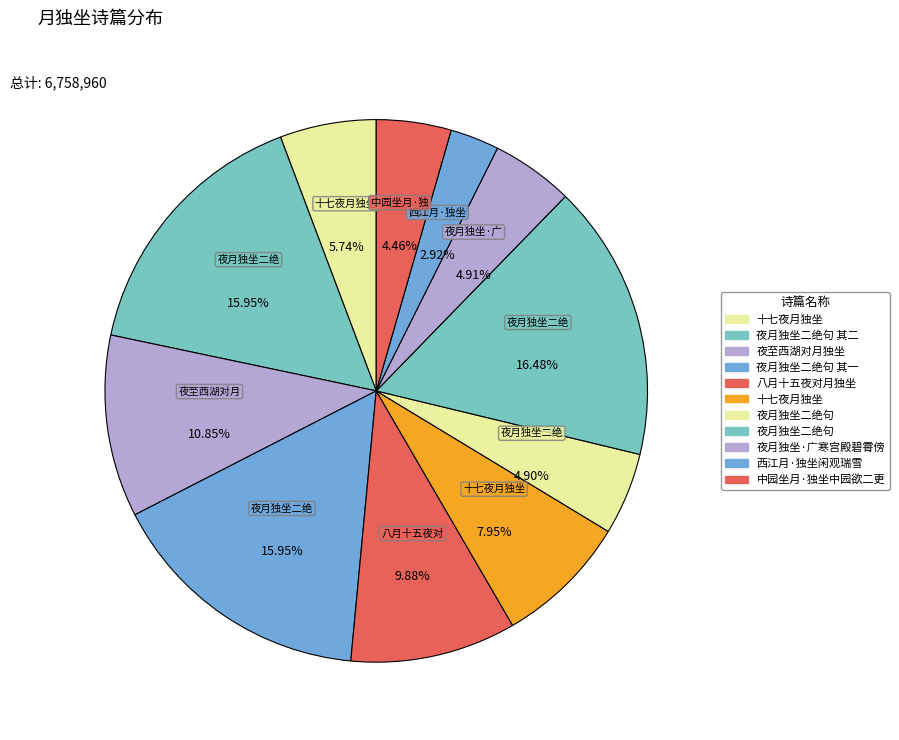

Count the number of slices in the pie.

11